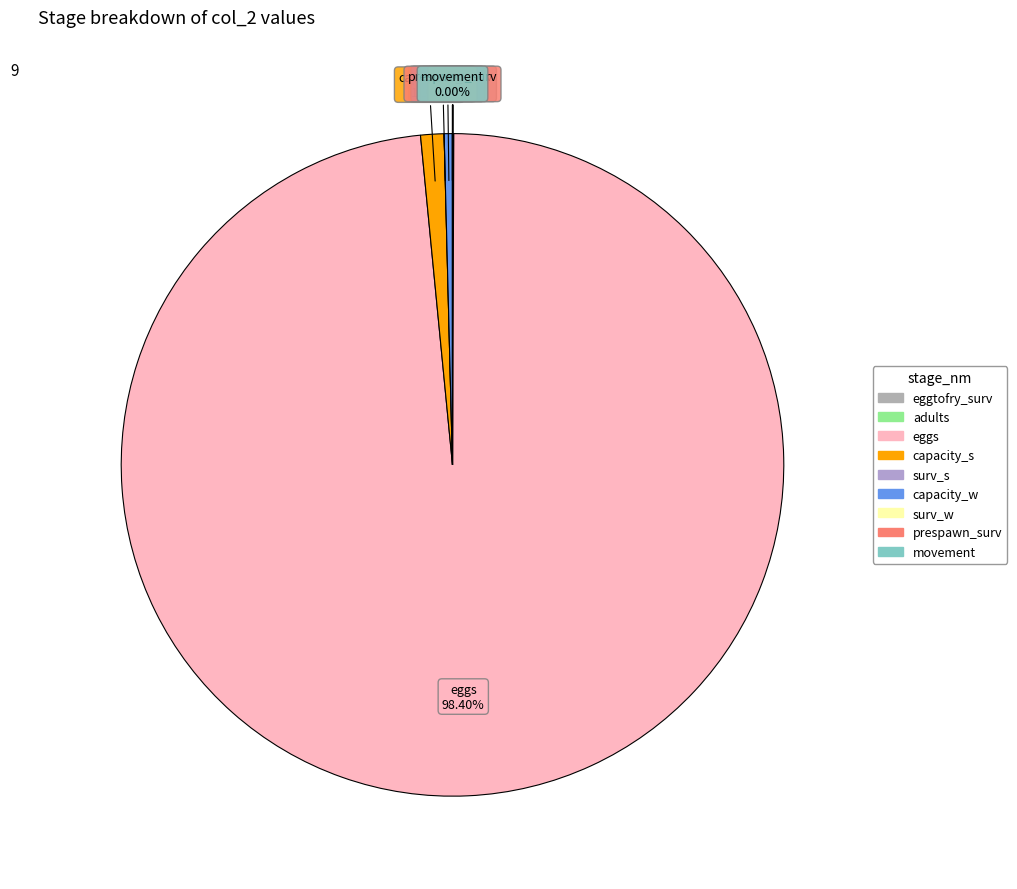

To the nearest percent, what is the combined percentage of eggs and eggtofry_surv?

98%